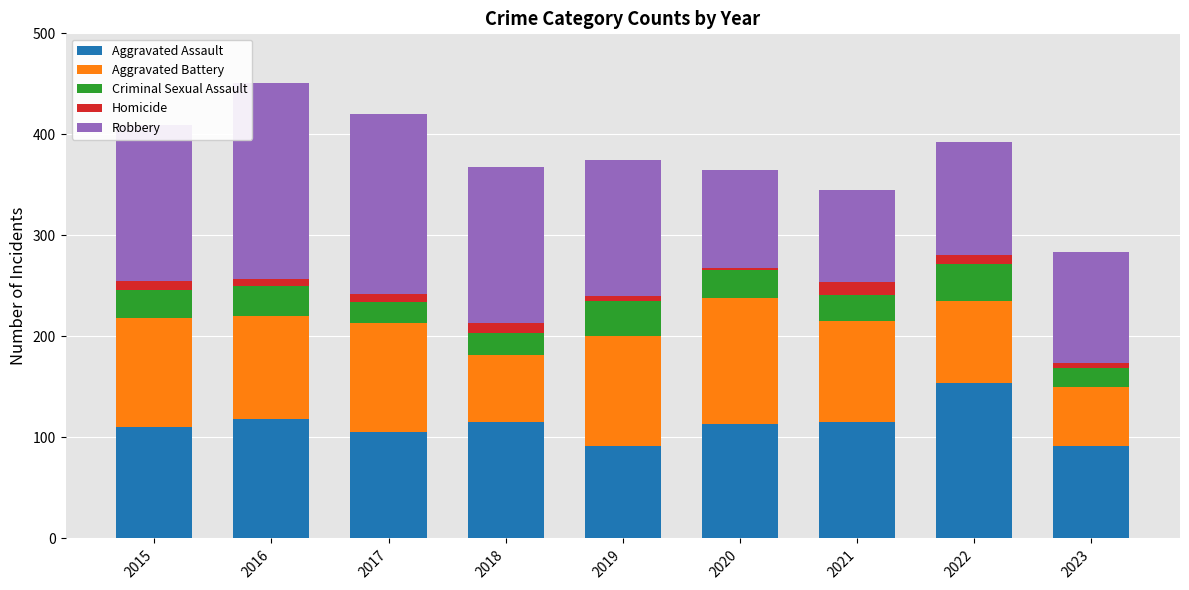

Which category has the highest value in the Aggravated Assault series?

2022